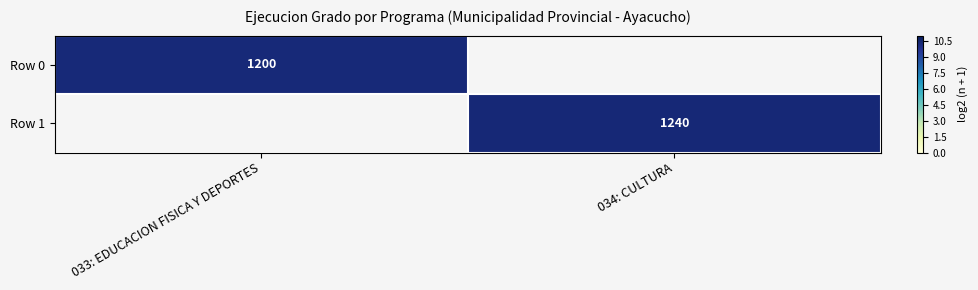

How many positive values does the Row 0 series have?

1